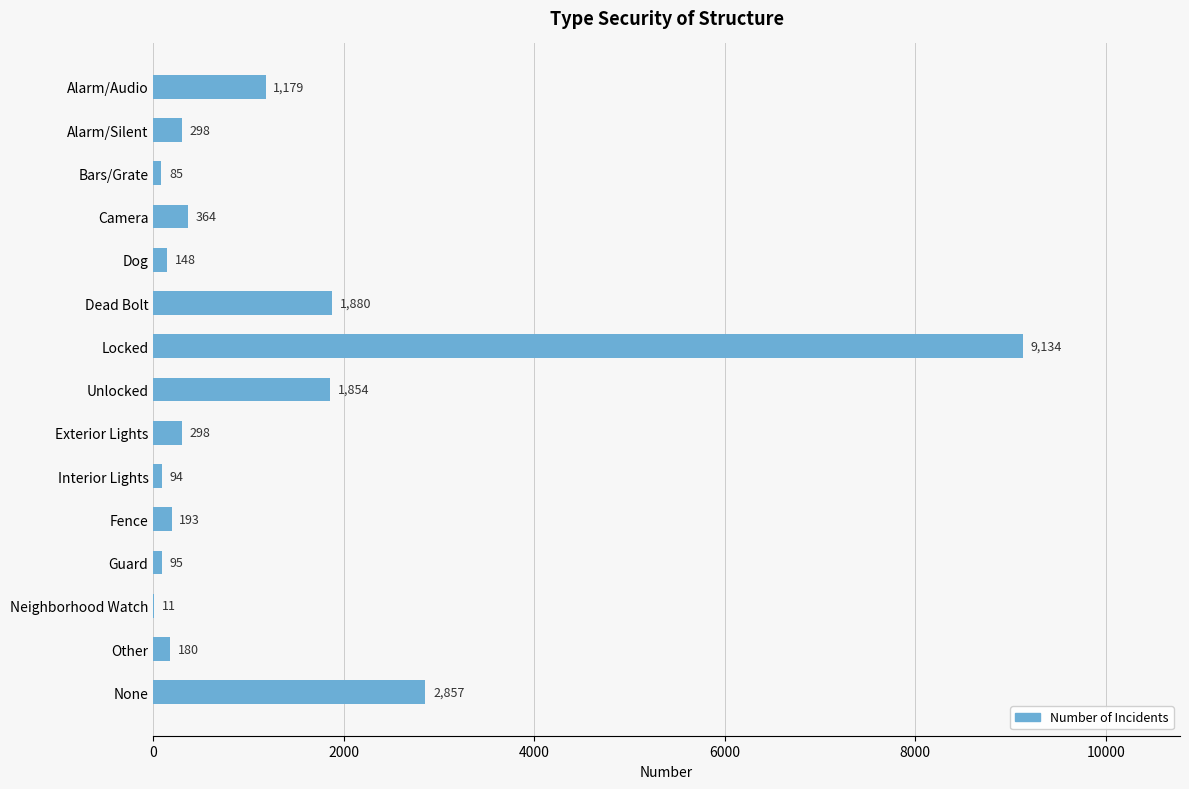

Reading bottom to top, list all the values displayed in this chart.

None=2857	Other=180	Neighborhood Watch=11	Guard=95	Fence=193	Interior Lights=94	Exterior Lights=298	Unlocked=1854	Locked=9134	Dead Bolt=1880	Dog=148	Camera=364	Bars/Grate=85	Alarm/Silent=298	Alarm/Audio=1179